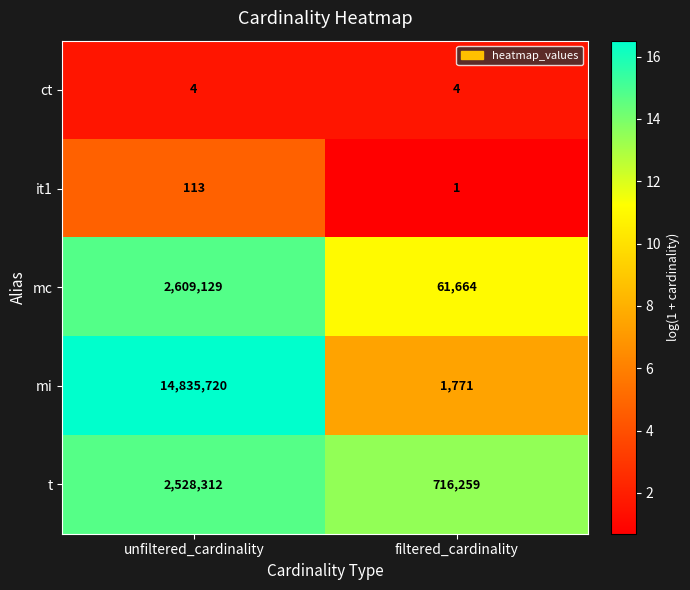

Which series changed the most between unfiltered_cardinality and filtered_cardinality?

mi